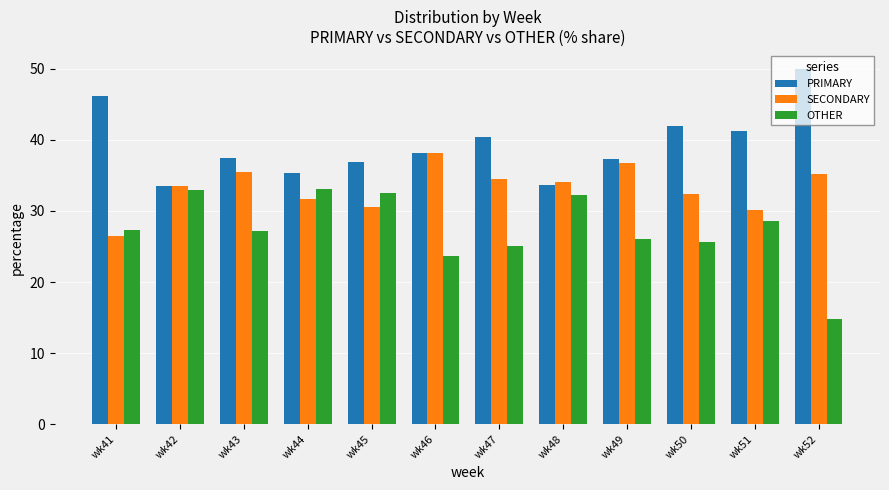

What is the difference between the highest and lowest values at wk52?

35.2